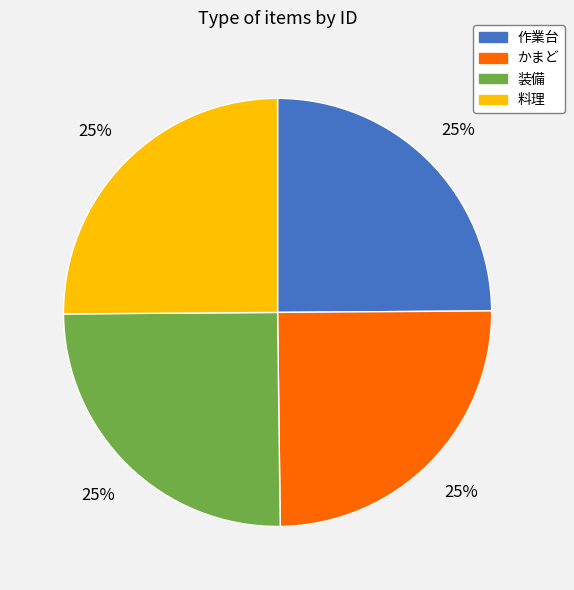

True or false: 装備 accounts for 25% of the total.

True